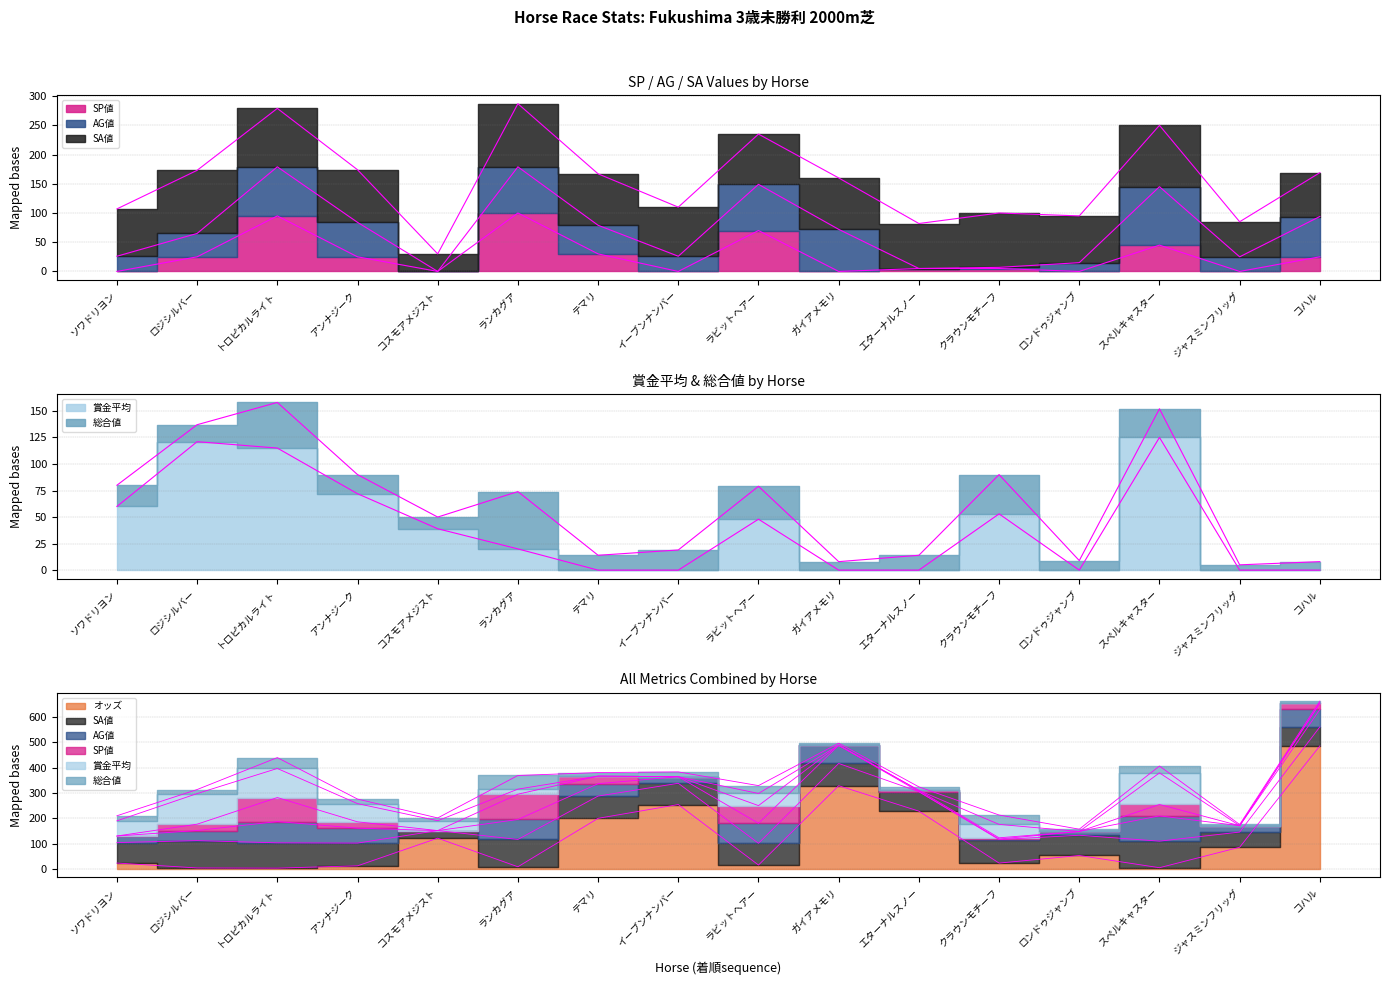

Which category has the lowest value across all series?

ソワドリヨン